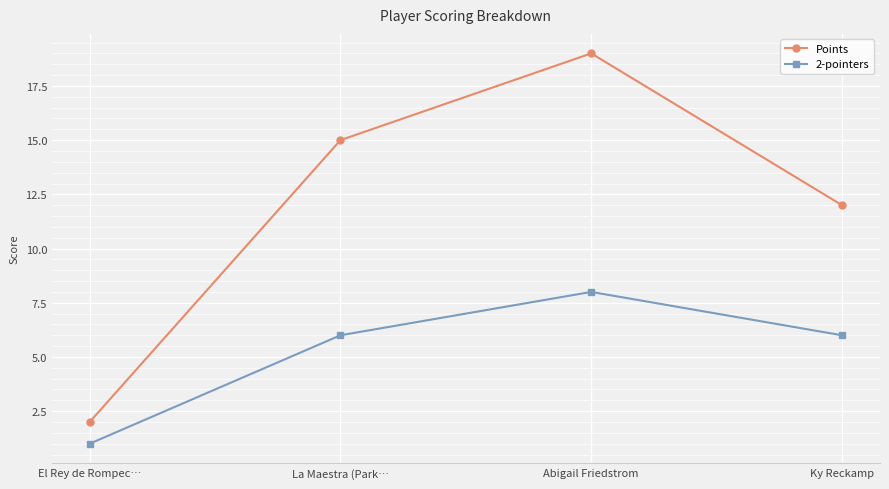

True or false: 2-pointers has more than 0 points higher than both neighbors.

True